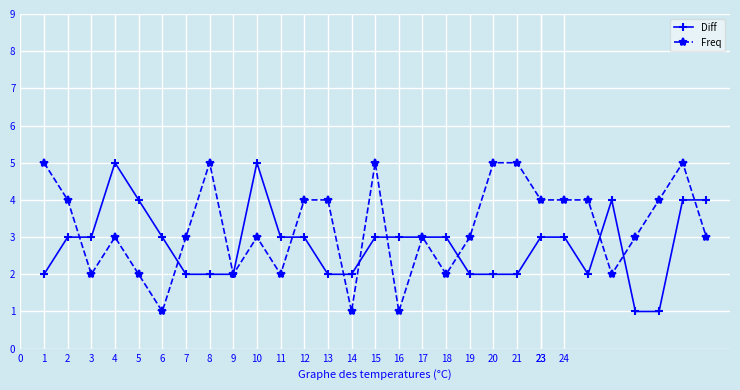

List the series in order of their overall mean, lowest first.

Diff, Freq